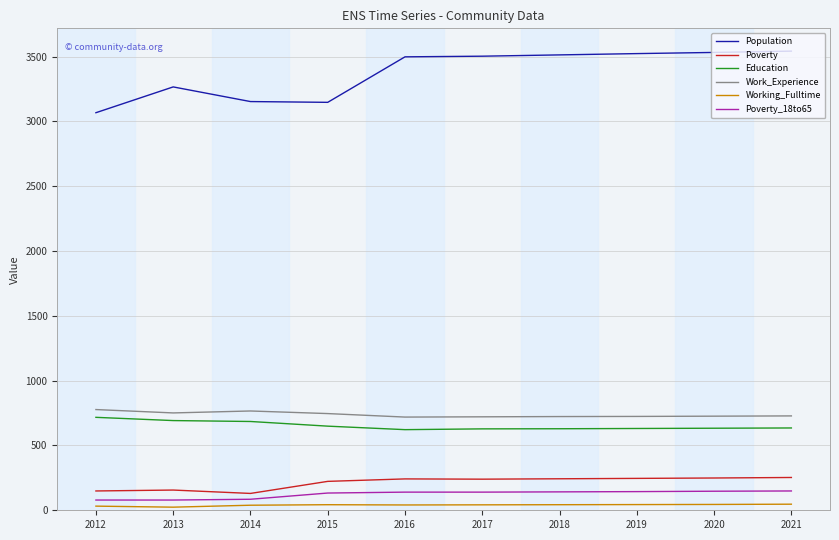

Which series has the largest total across all categories?

Population